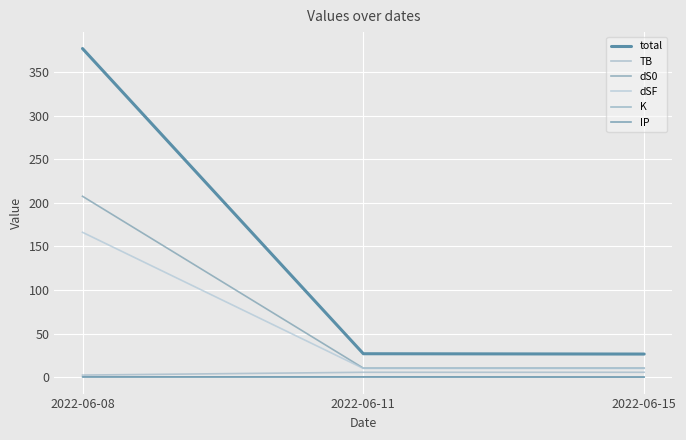

What is the value of the dSF point at the 1st from the left?

166.2